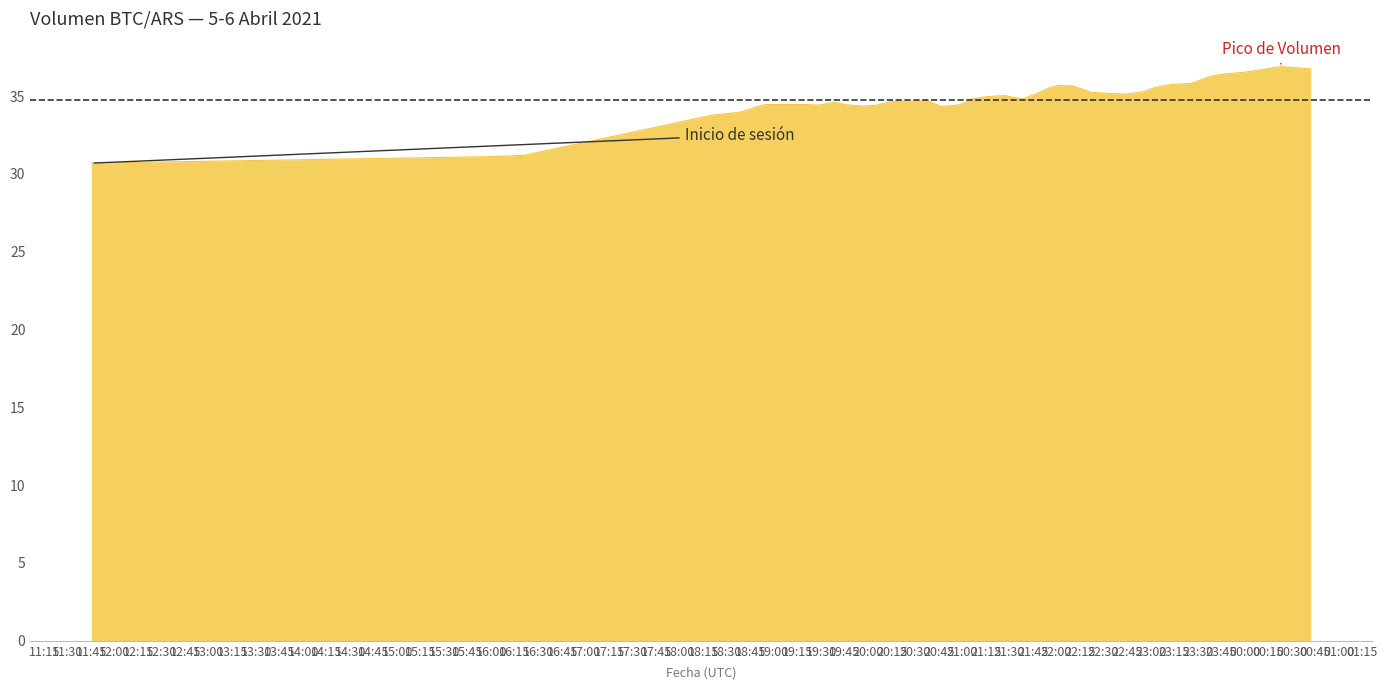

What is the minimum value shown in the chart?

30.7